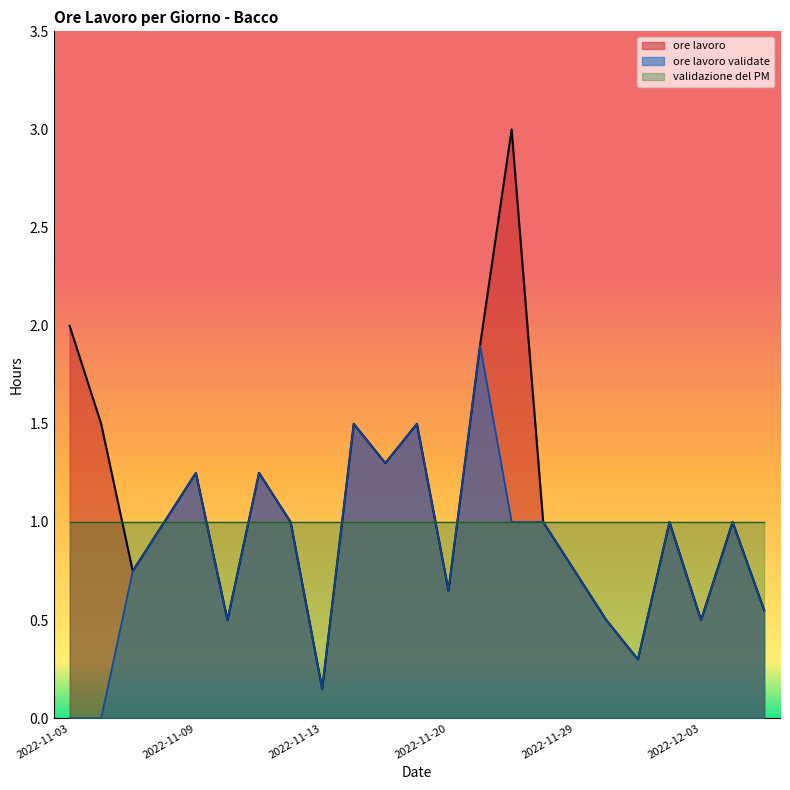

True or false: ore lavoro validate and ore lavoro intersect in this chart.

False